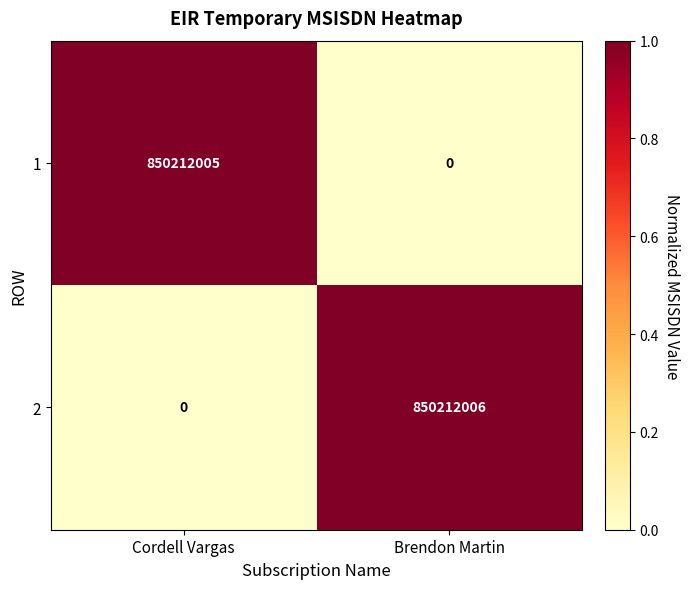

What is the sum of all 2 values?

850212006